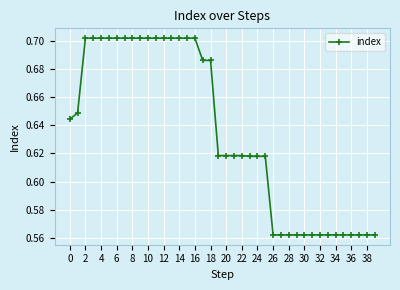

How many values are between 0 and 1?

40